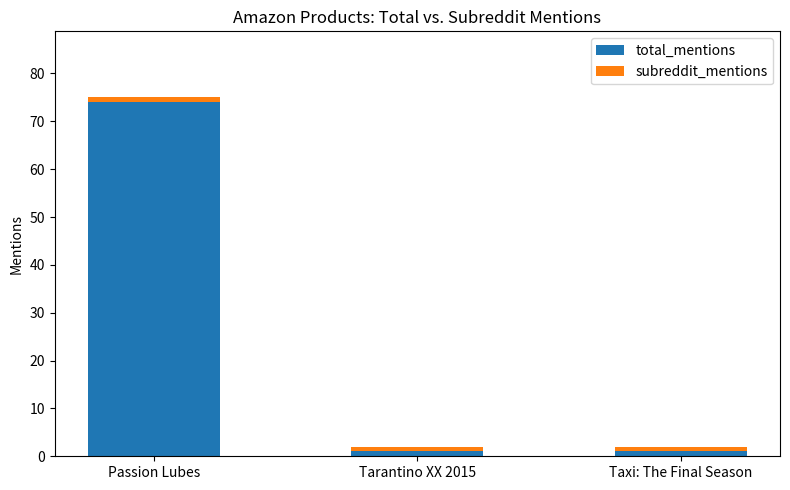

What is the value of the total_mentions bar at the 2nd from the left?

1